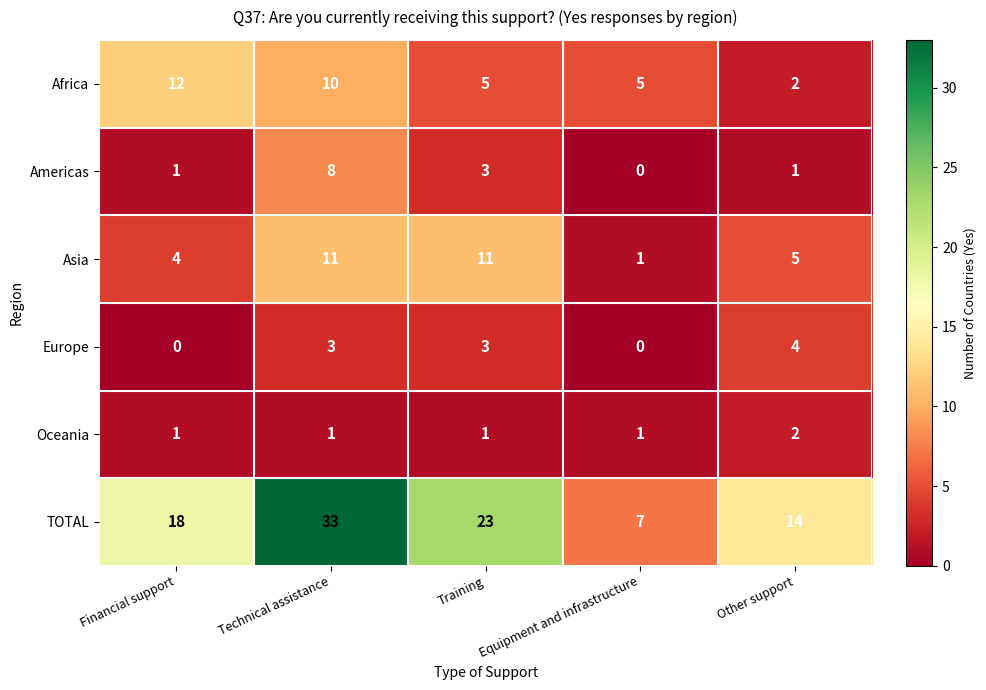

What is the sum of all Oceania values?

6